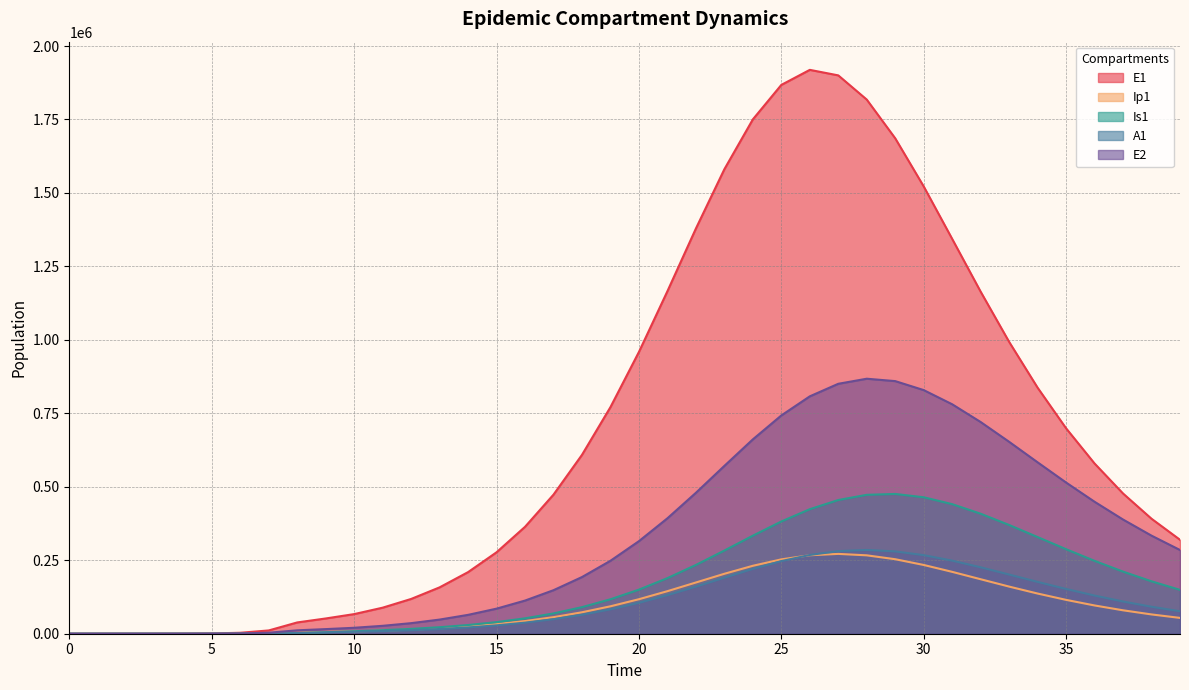

What is the maximum value for Is1?

475663.8